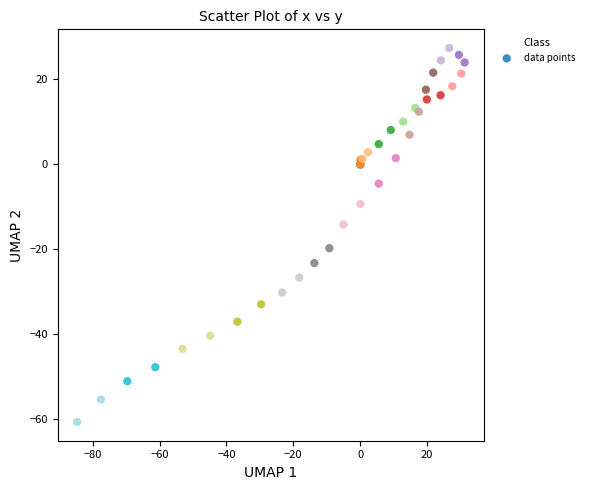

What Y value in the scatter plot is closest to -16?

-14.1